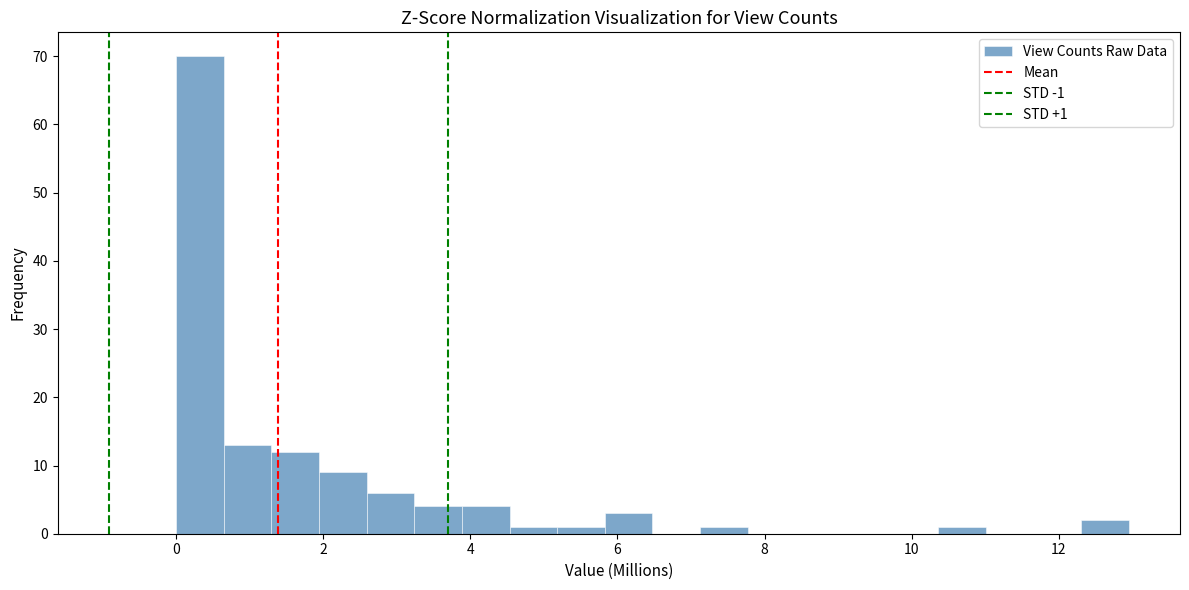

Around what value on the x-axis is the tallest bar? Give the approximate position of its centre, as read against the axis.

0.4